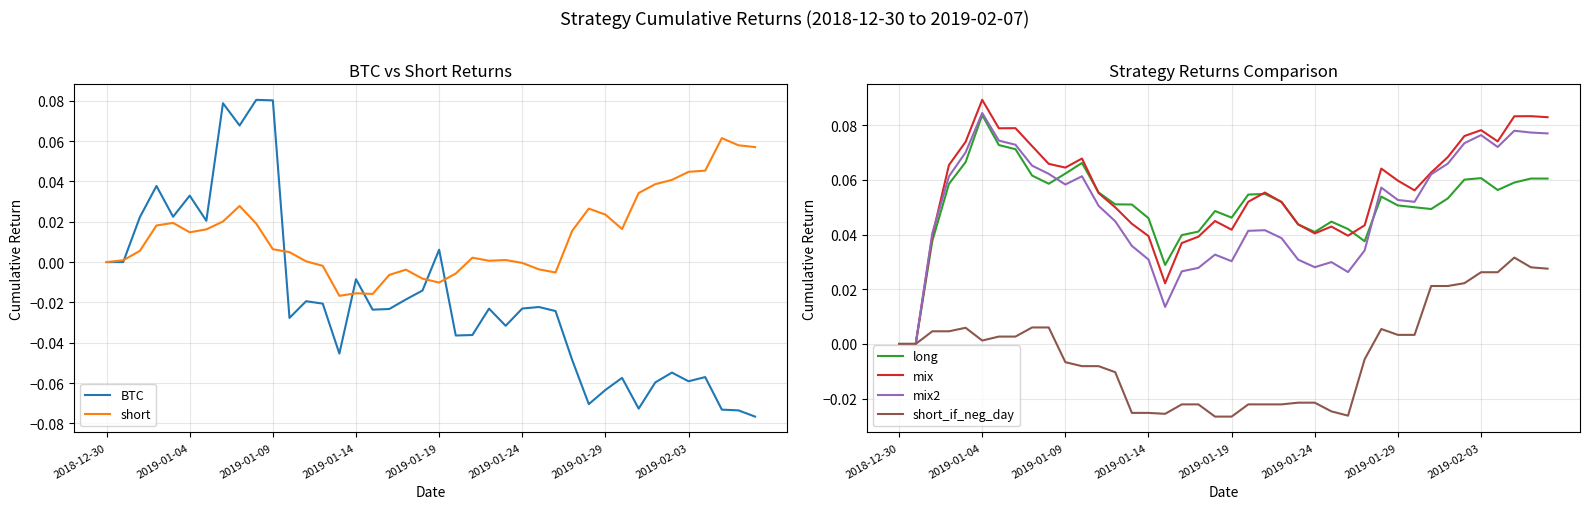

At which label does long reach its peak?

2019-01-04